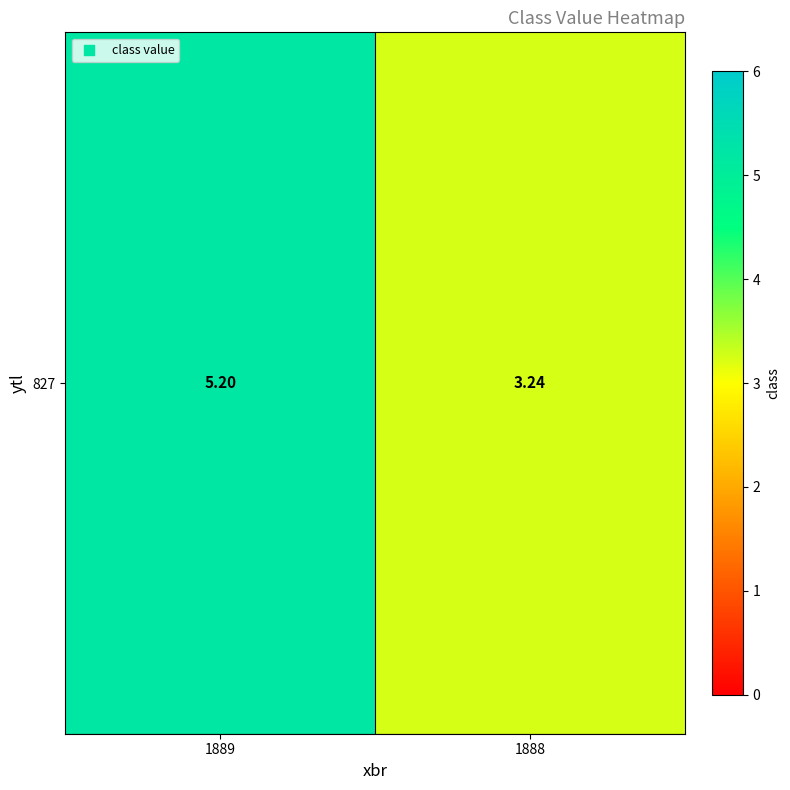

Which label corresponds to the smallest value in the chart?

1888